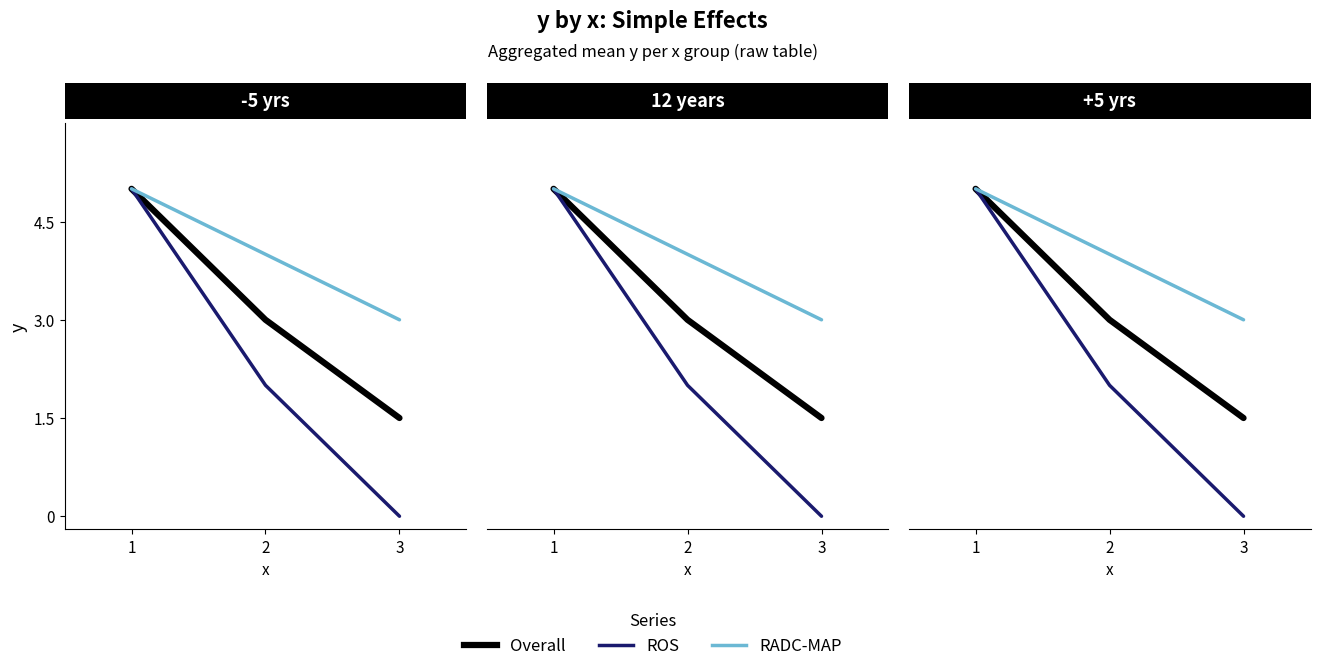

What is the highest value of the RADC-MAP series?

5.0